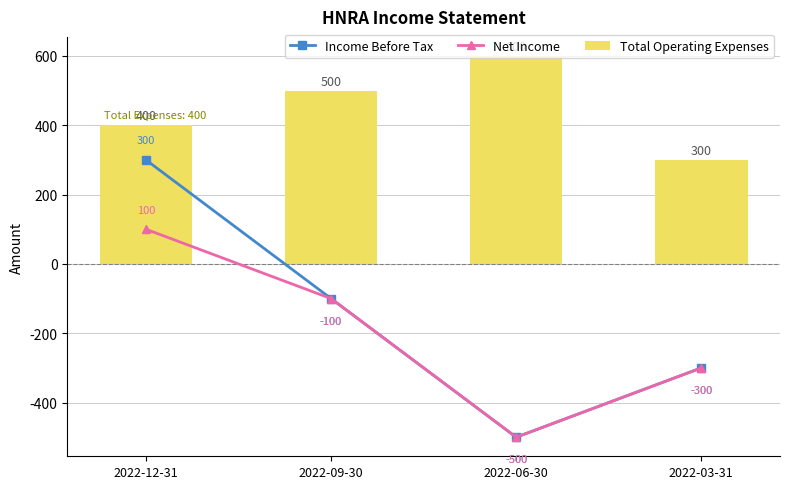

Where does the Total Operating Expenses series first go above 500?

2022-06-30